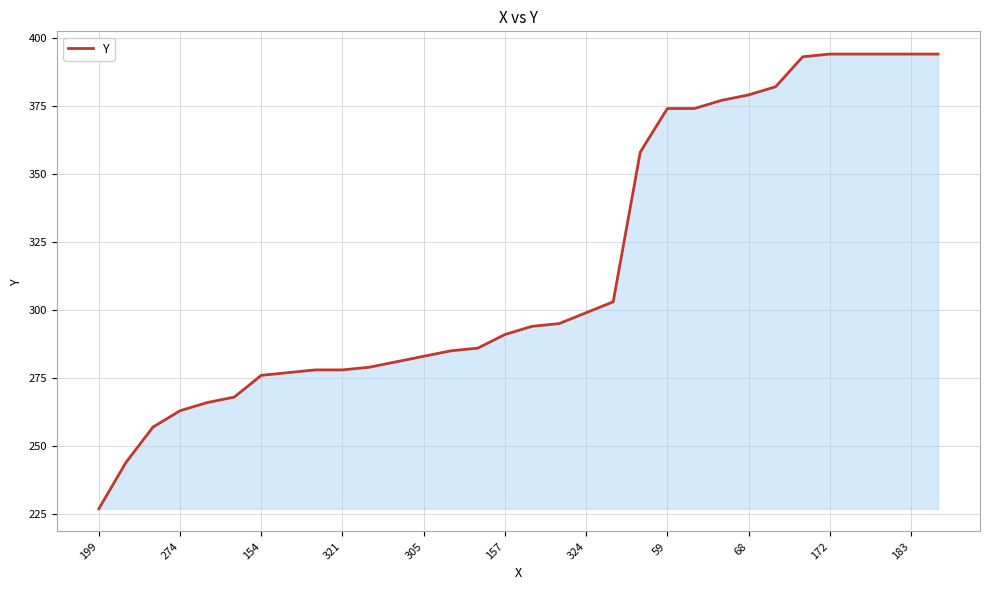

What is the greatest value displayed?

394